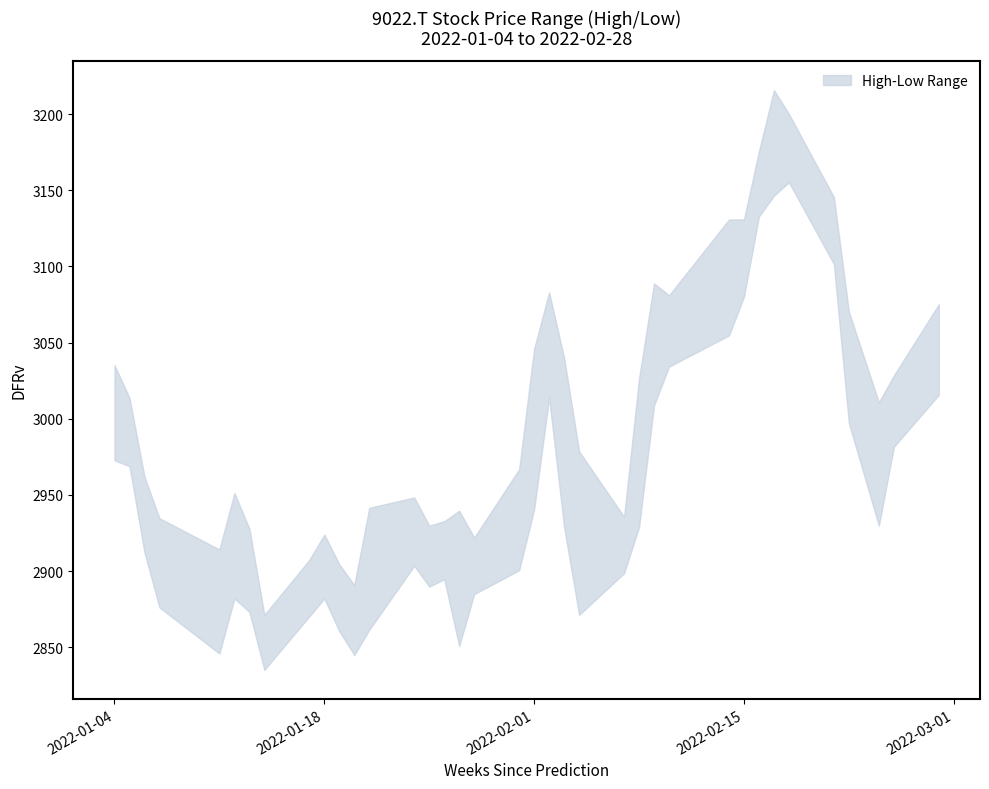

Does the chart have visible grid lines?

No